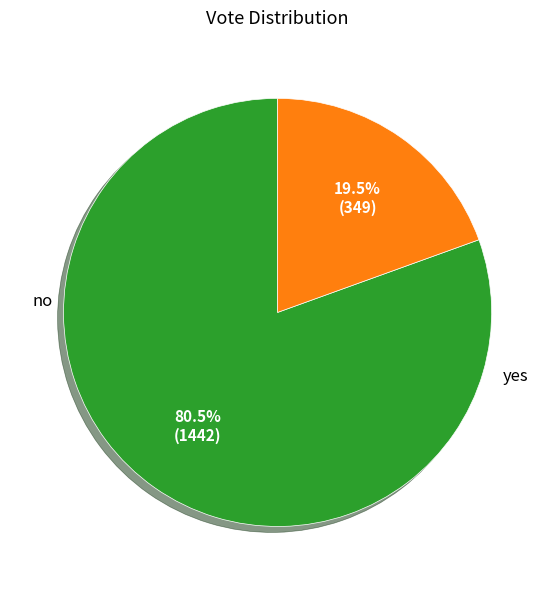

Is there any slice that represents more than half of the pie?

Yes